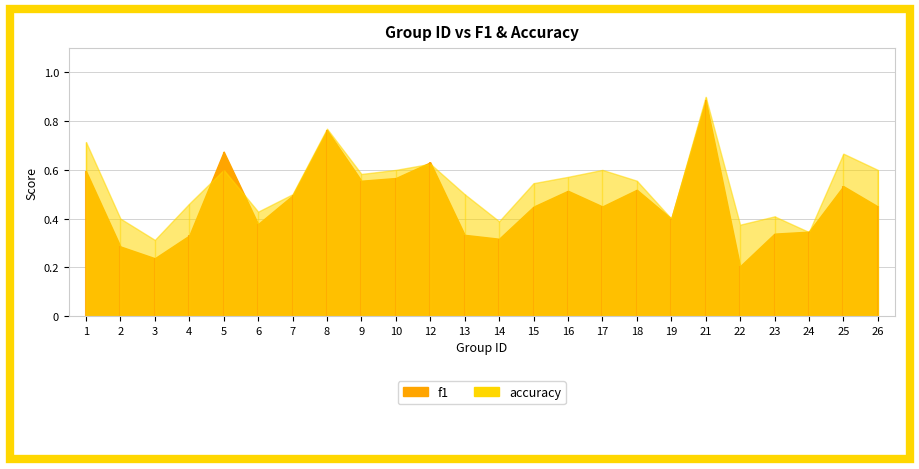

How many lines are shown in the chart?

2